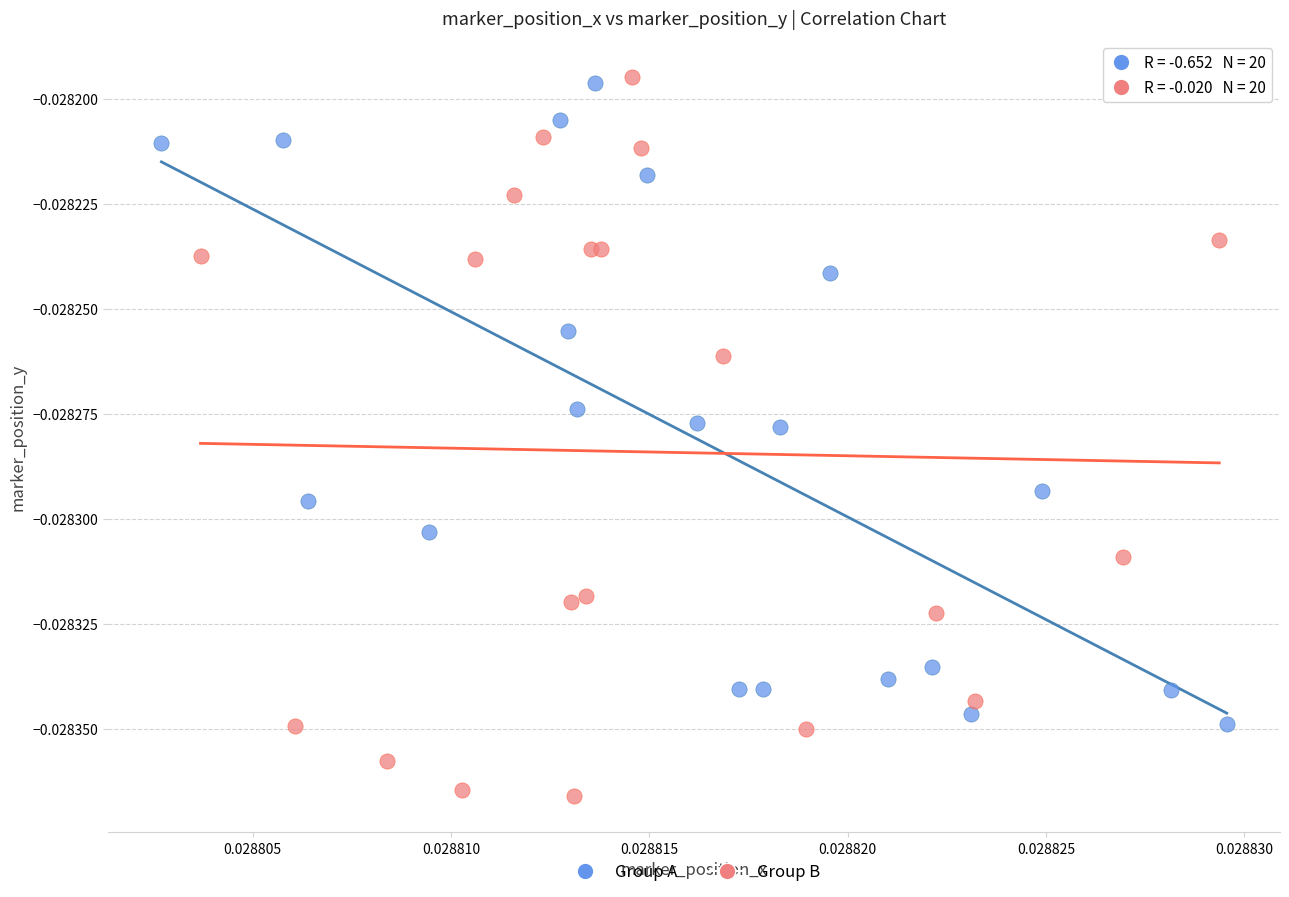

Which series has the widest spread of Y values?

Group B